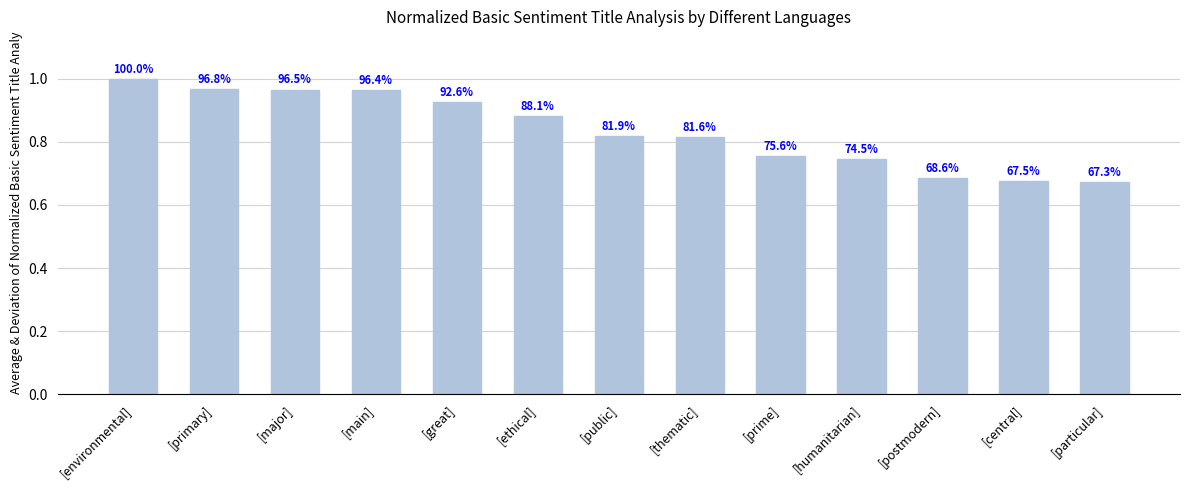

What is the difference between the values at [environmental] and [great]?

0.1